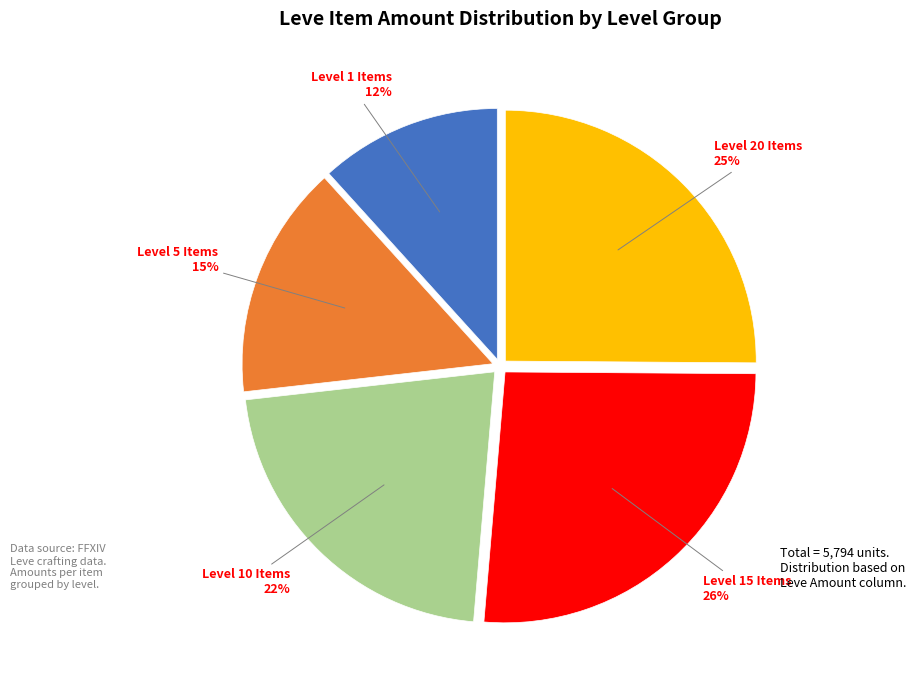

Does any single category account for the majority?

No